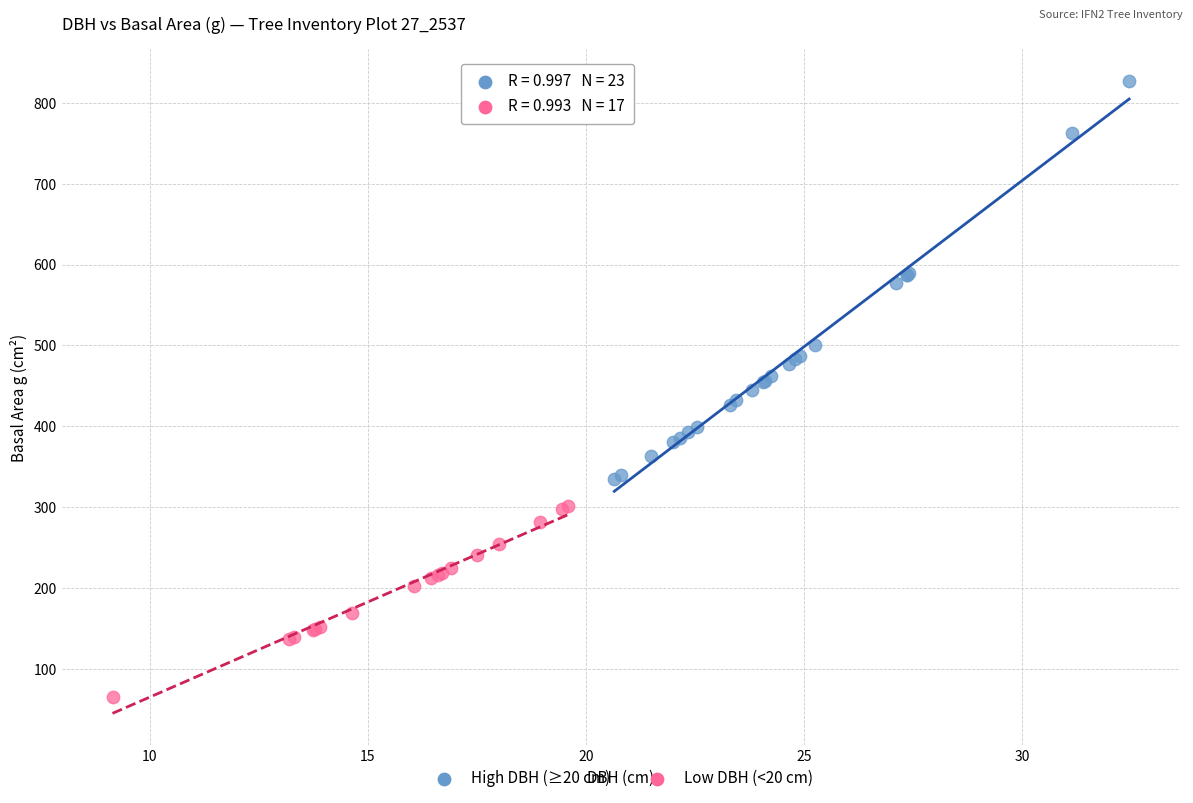

Which series contains the lowest Y value?

Low DBH (<20 cm)